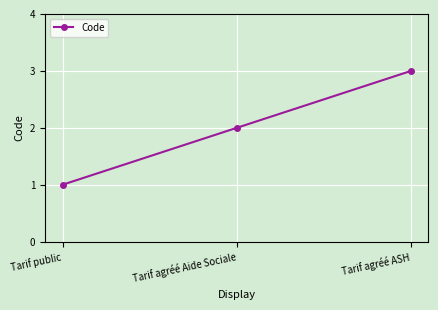

How many data points are less than 2?

1